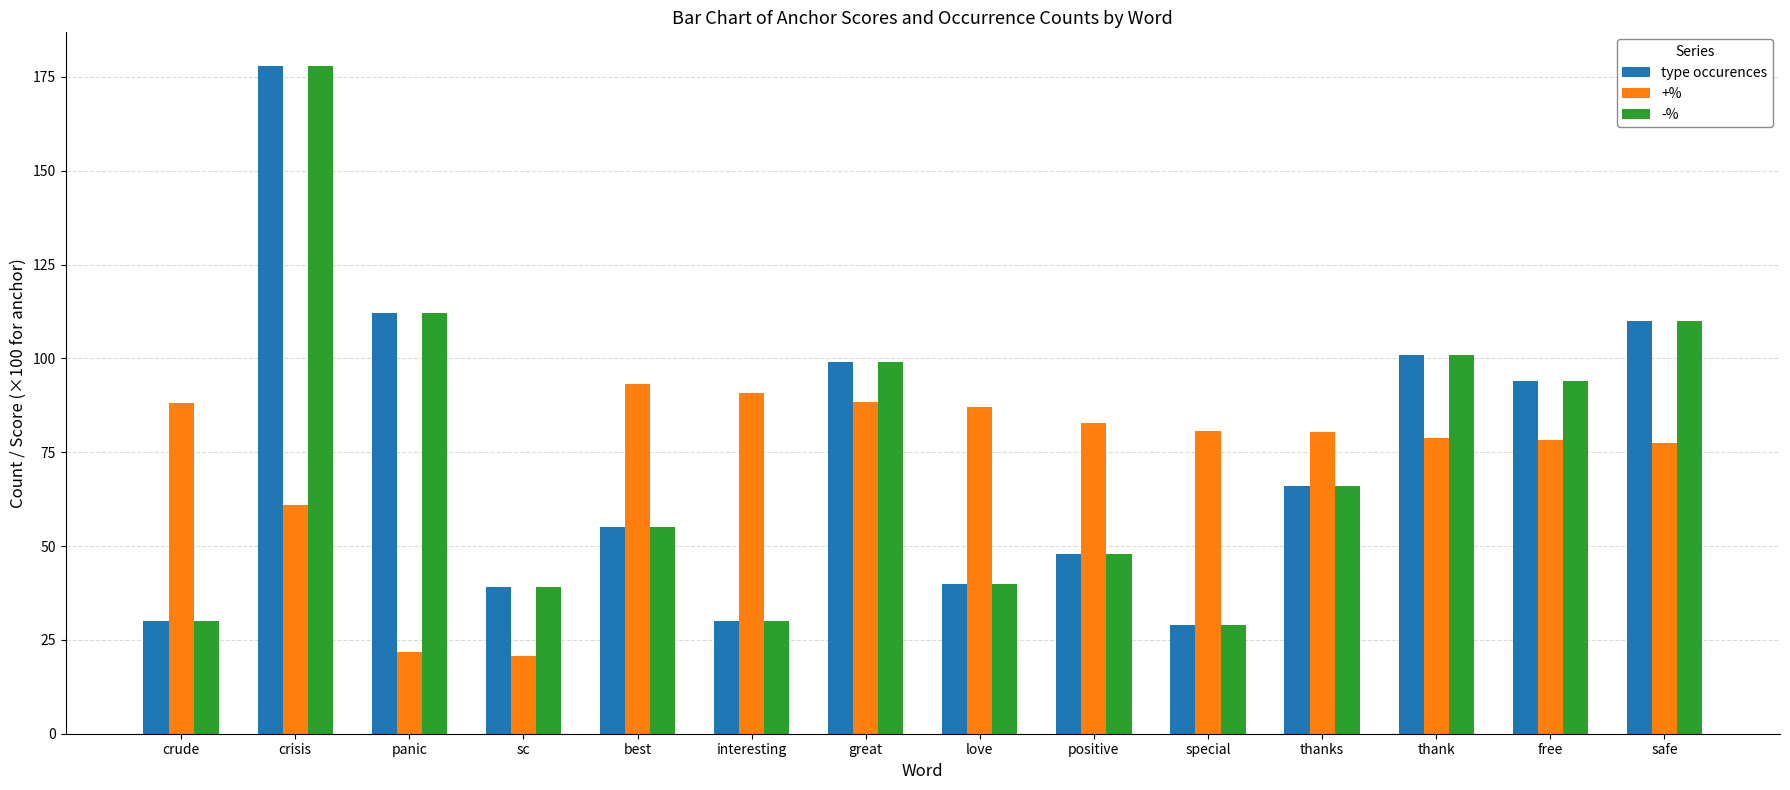

What is the difference between the maximum and minimum values in the +% series?

72.6